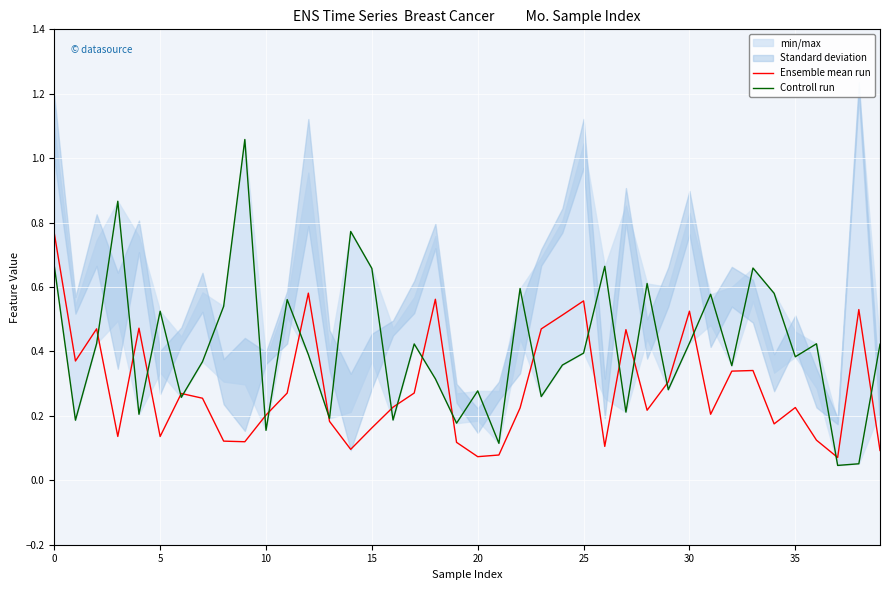

What is the lowest value of the Ensemble mean run series?

0.1